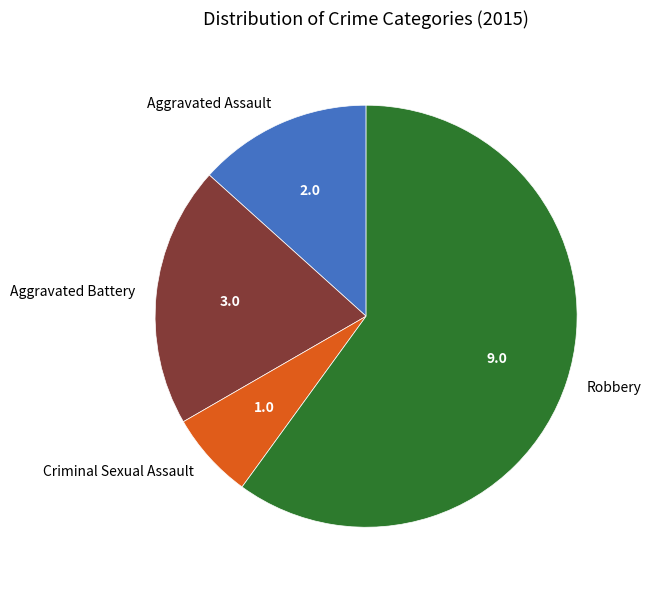

Which slice is the smallest?

Criminal Sexual Assault